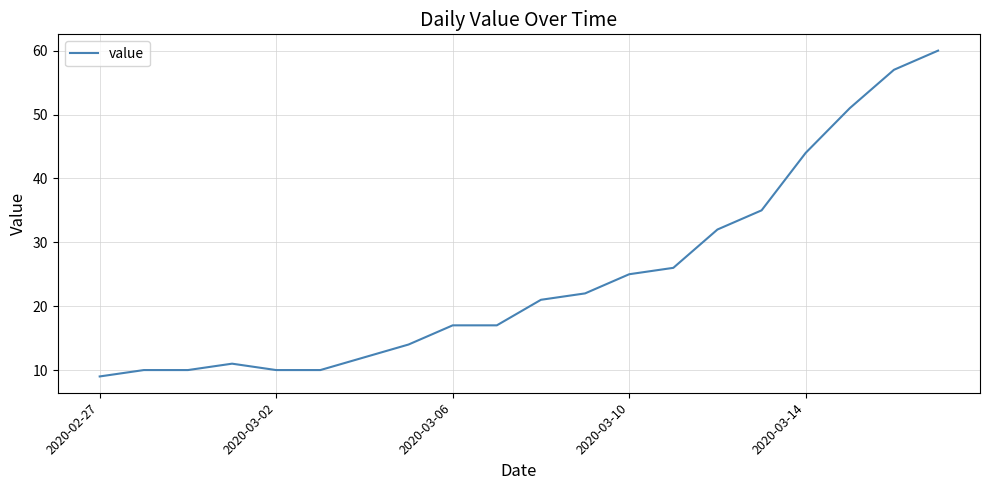

What is the difference between the maximum and minimum values?

51